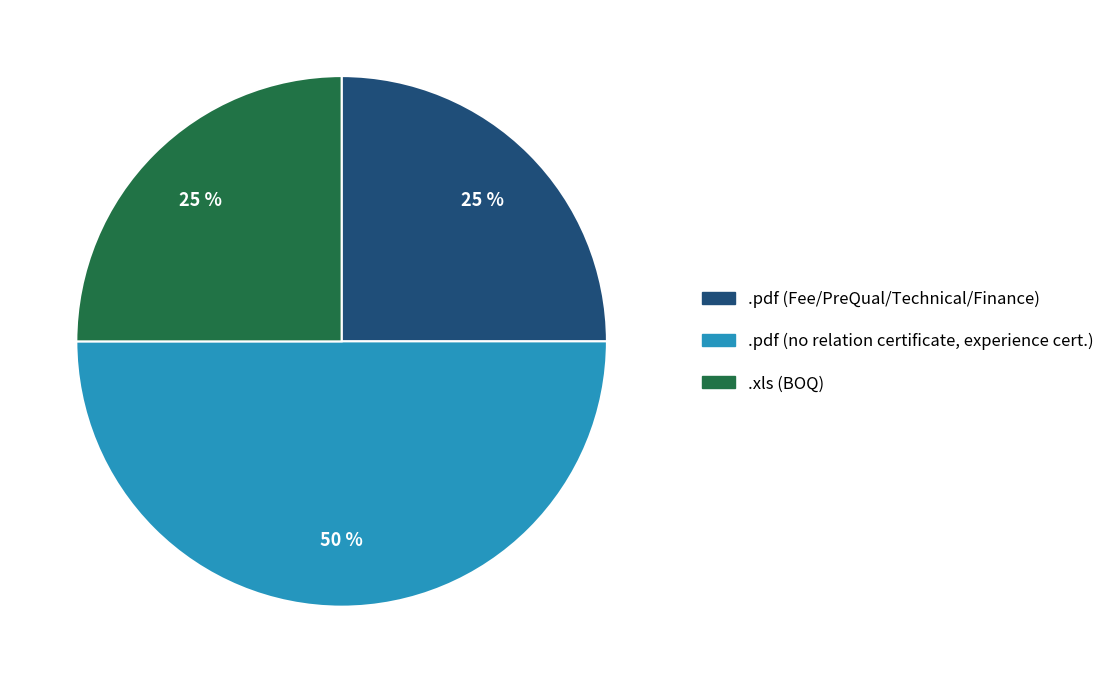

Is .xls (BOQ) the majority of the pie?

No